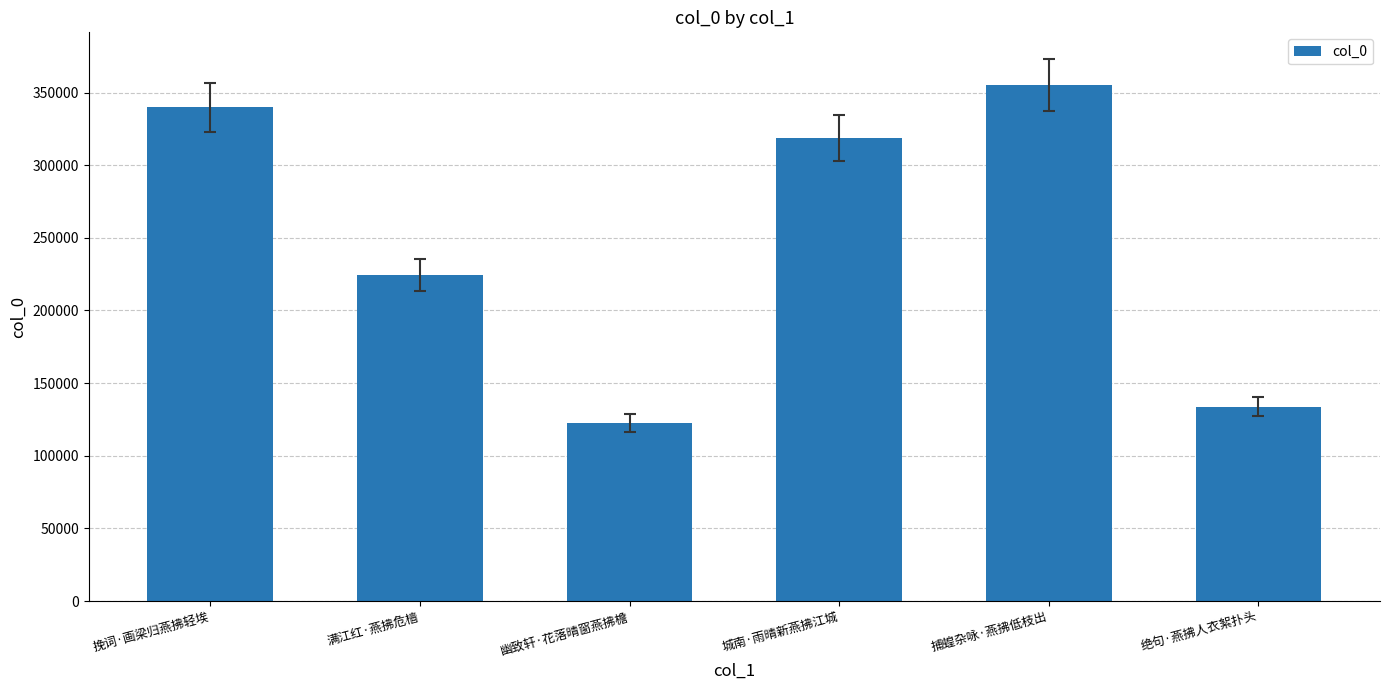

Count the number of categories in the chart.

6